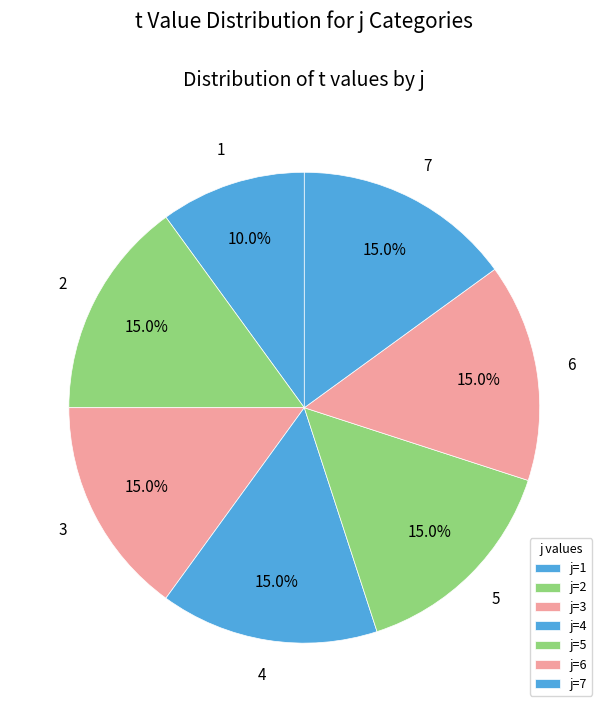

To the nearest percent, what portion does 3 represent?

15%